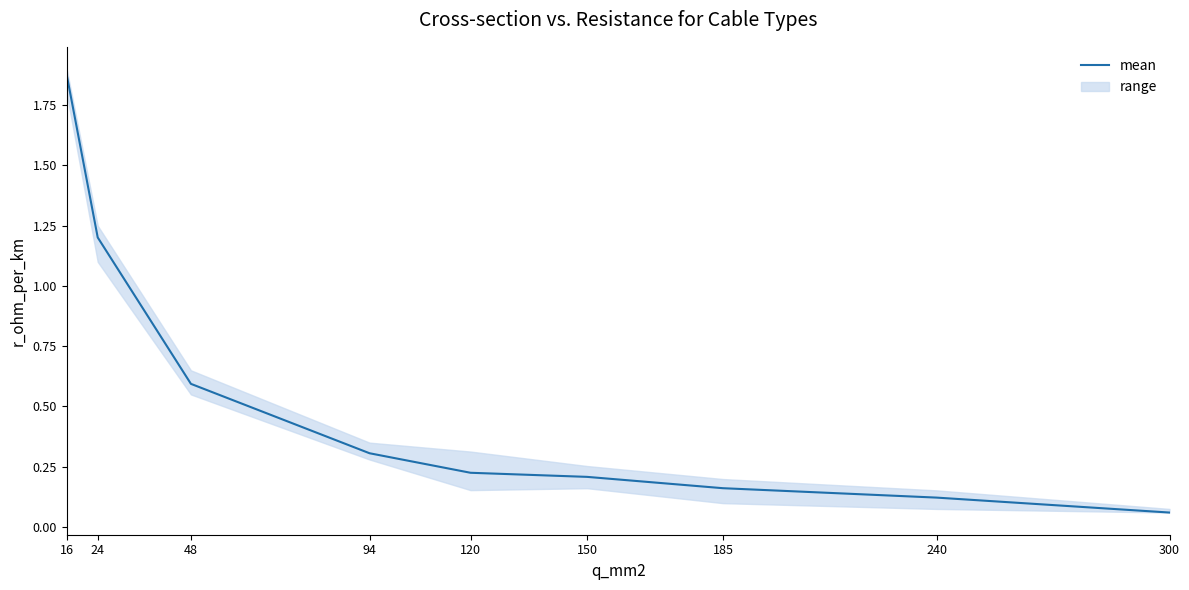

Reading left to right, what are all the values shown in this chart?

1.9	1.2	0.6	0.3	0.2	0.2	0.2	0.1	0.1